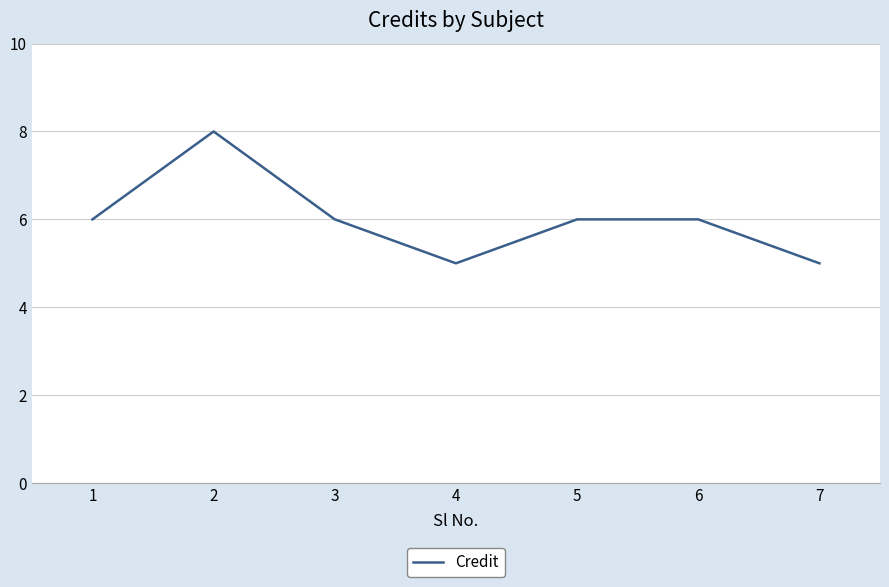

Is it true that the value at 4 is 9?

False